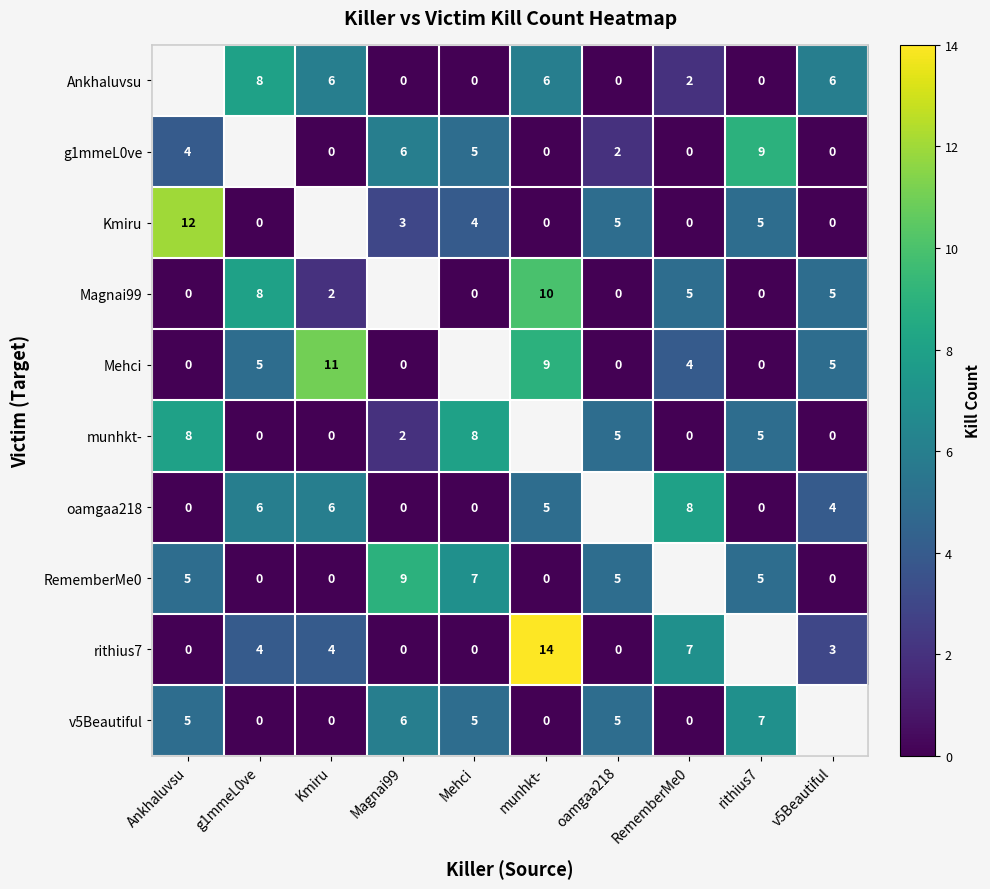

True or false: Mehci has a value of 5 at g1mmeL0ve.

True